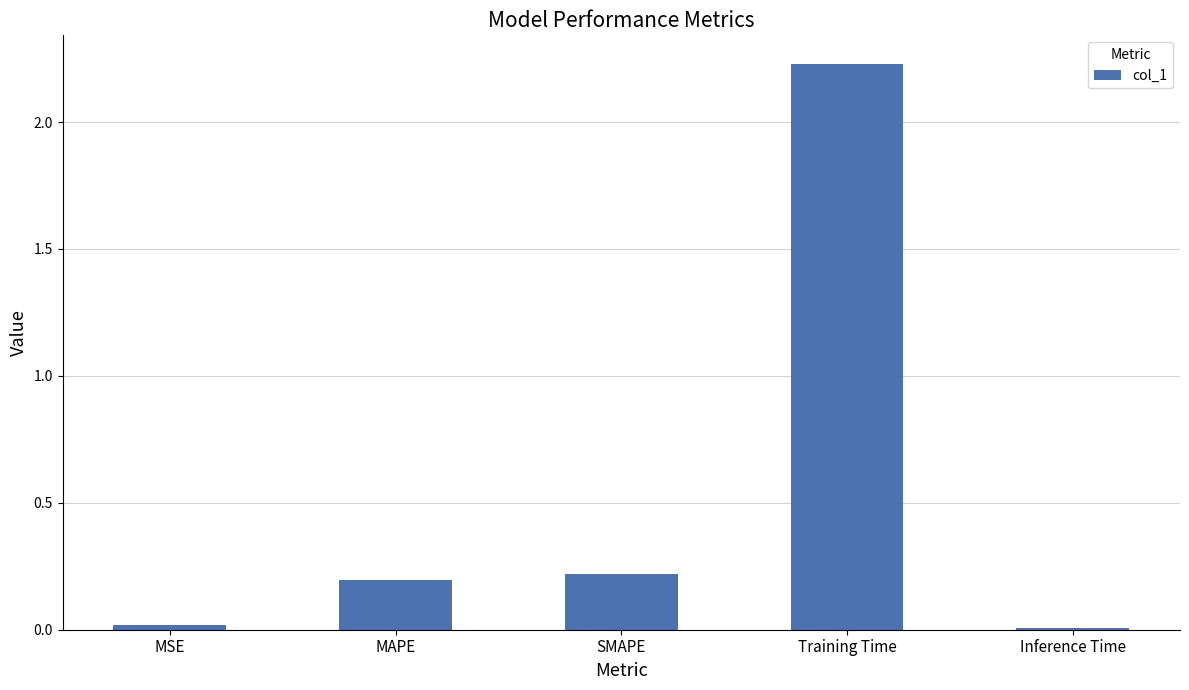

What is the sum of the values at MAPE and SMAPE?

0.4